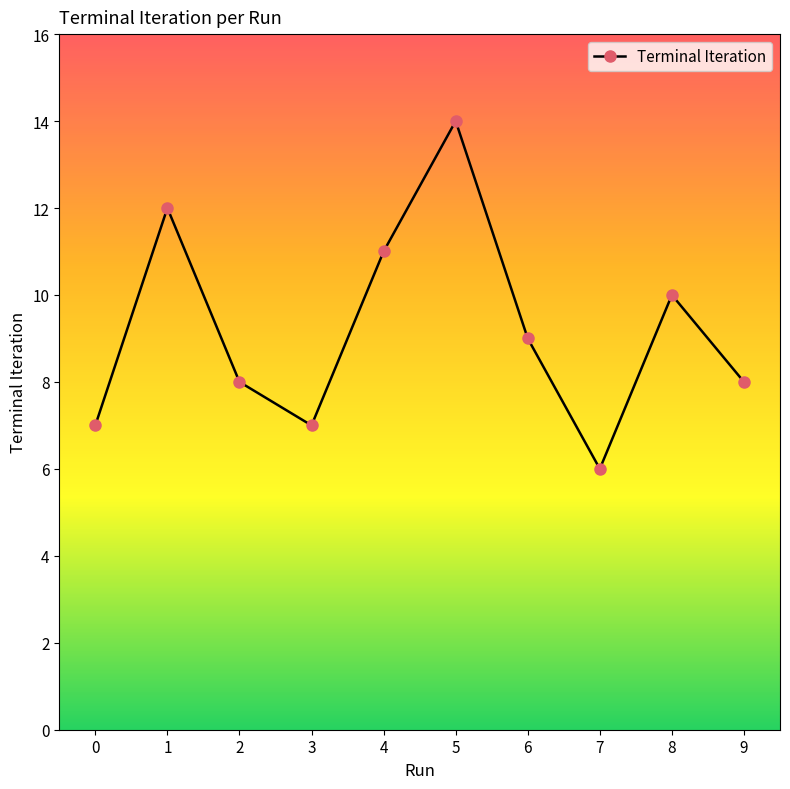

What is the ratio of the value at 9 to the value at 6?

0.9